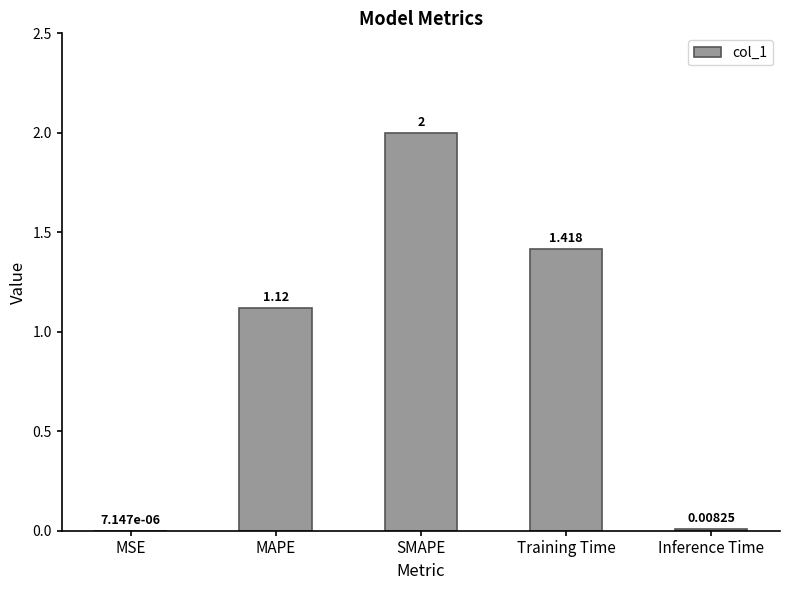

The value at MAPE is 0.5. True or false?

False